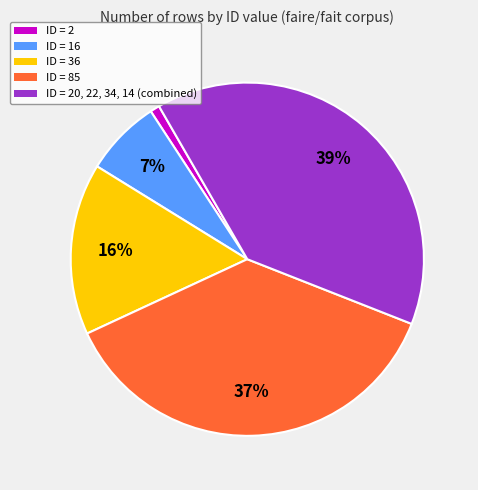

Does any single category account for the majority?

No